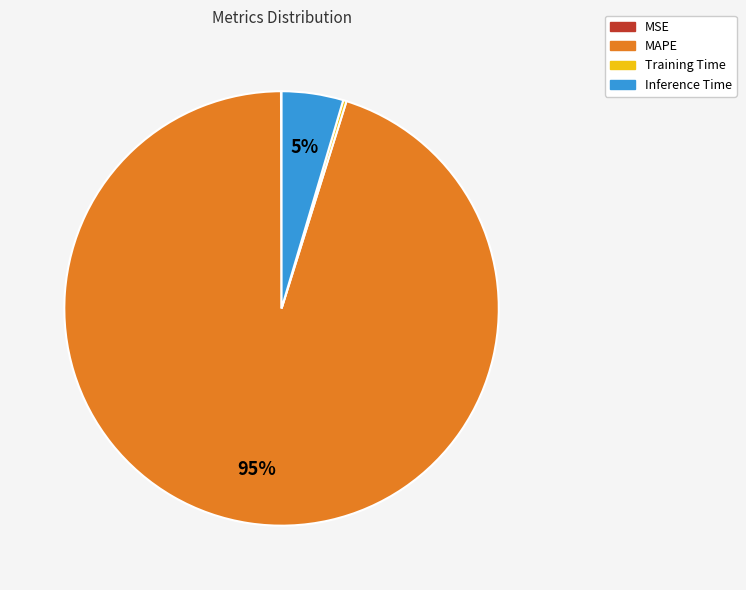

Between MAPE and Inference Time, which is larger?

MAPE